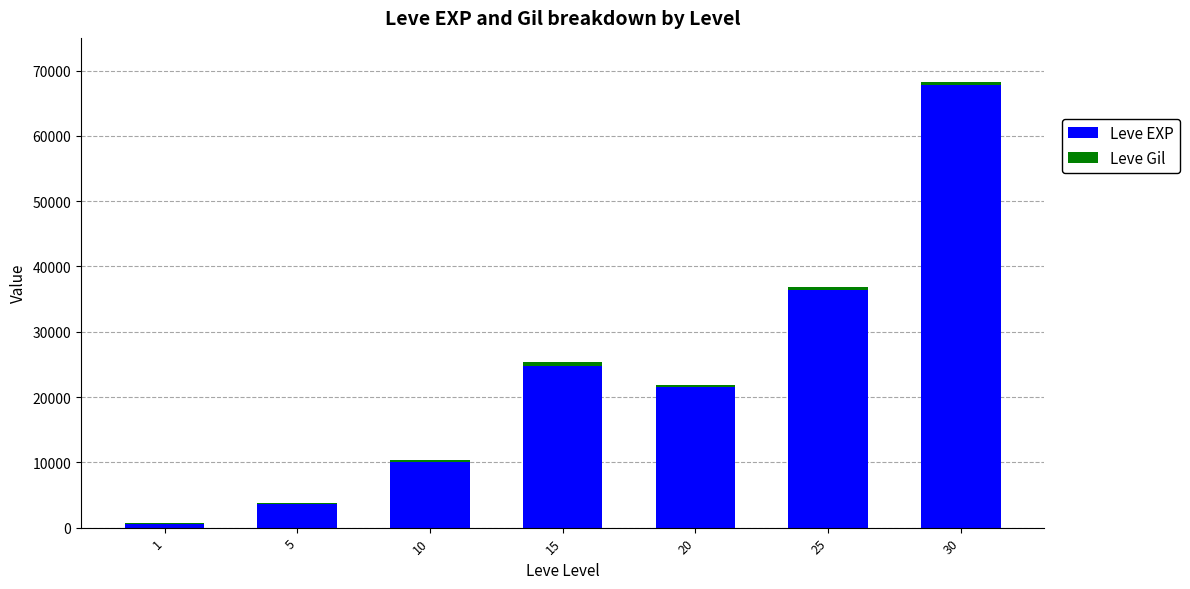

At which category is the sum across all series the highest?

30